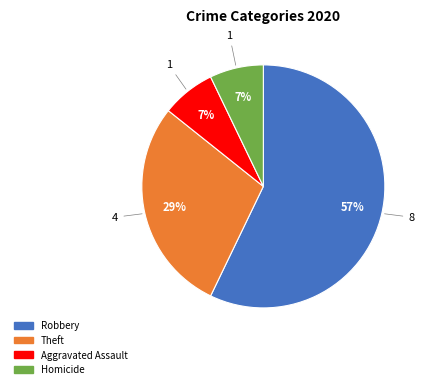

Is there a majority slice in this chart?

Yes